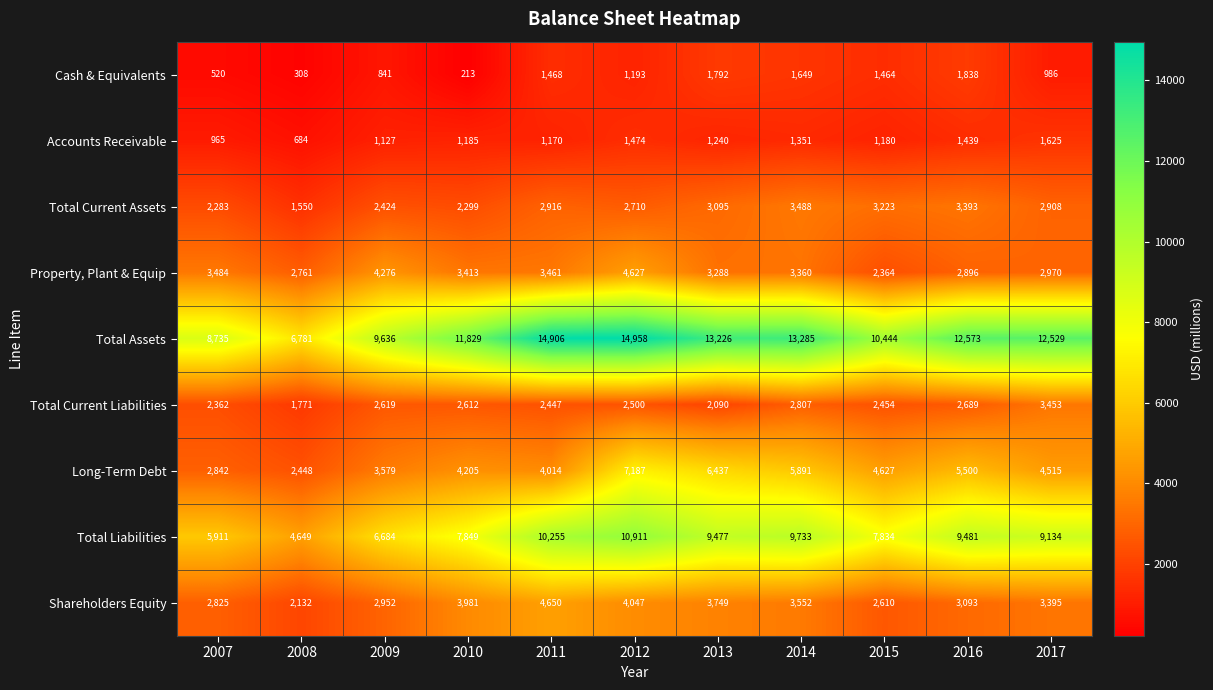

What is the difference between the maximum and minimum values in the Property, Plant & Equip series?

2263